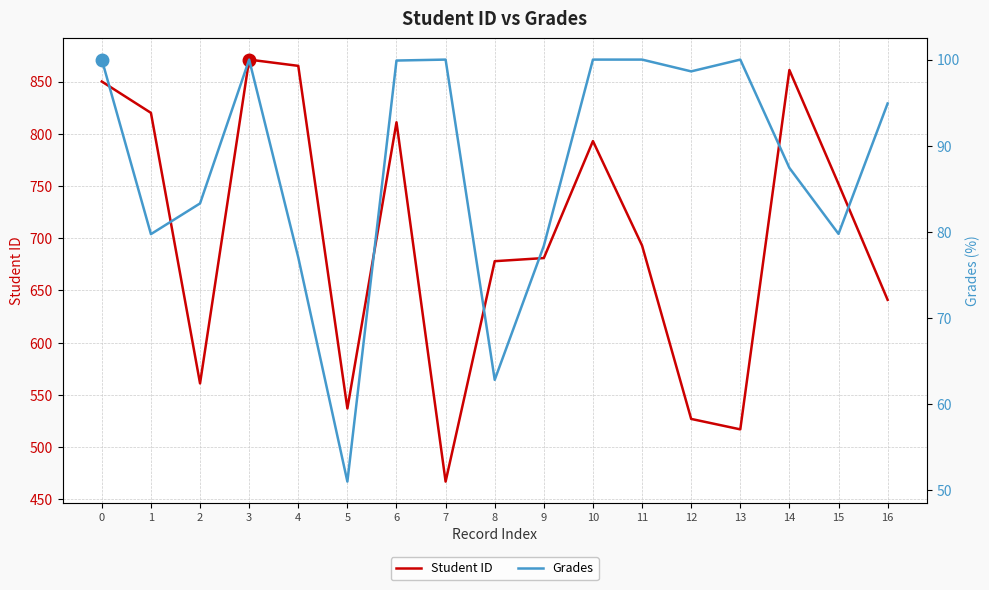

Does the chart have visible grid lines?

Yes